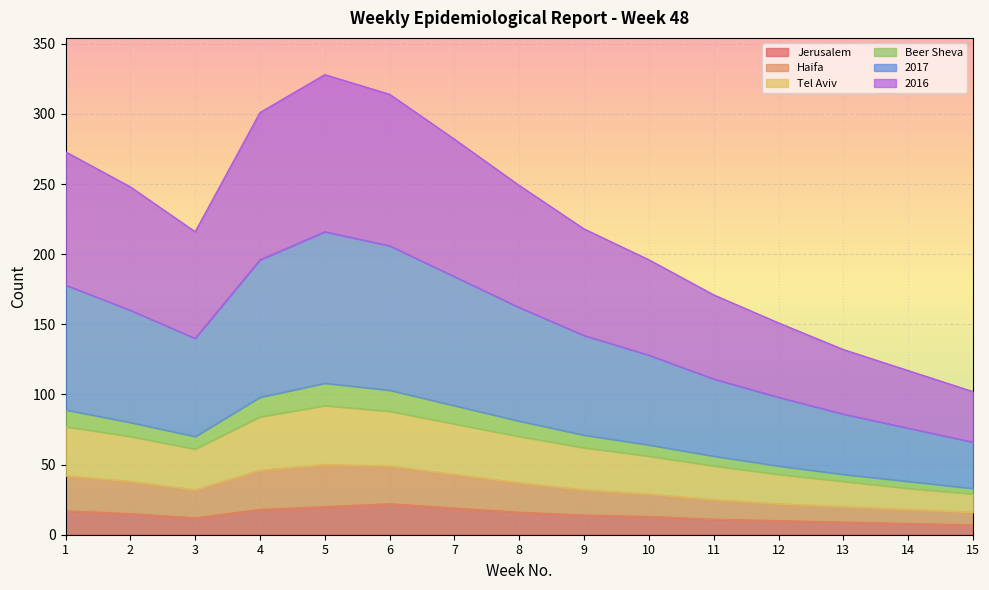

List the labels in order of Beer Sheva value, largest first.

5, 6, 4, 7, 1, 8, 2, 9, 3, 10, 11, 12, 13, 14, 15